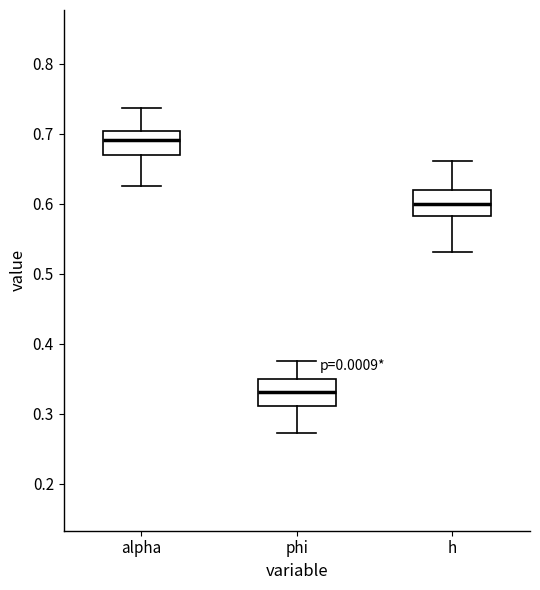

Reading left to right, read every box against the y-axis: the position of its median line, the range the box covers, and the ends of its whiskers. The values are not printed on the chart, so give them approximately, as read against the axis.

alpha: median 0.69, box 0.67 to 0.70, whiskers 0.63 to 0.74
phi: median 0.33, box 0.31 to 0.35, whiskers 0.27 to 0.38
h: median 0.60, box 0.58 to 0.62, whiskers 0.53 to 0.66